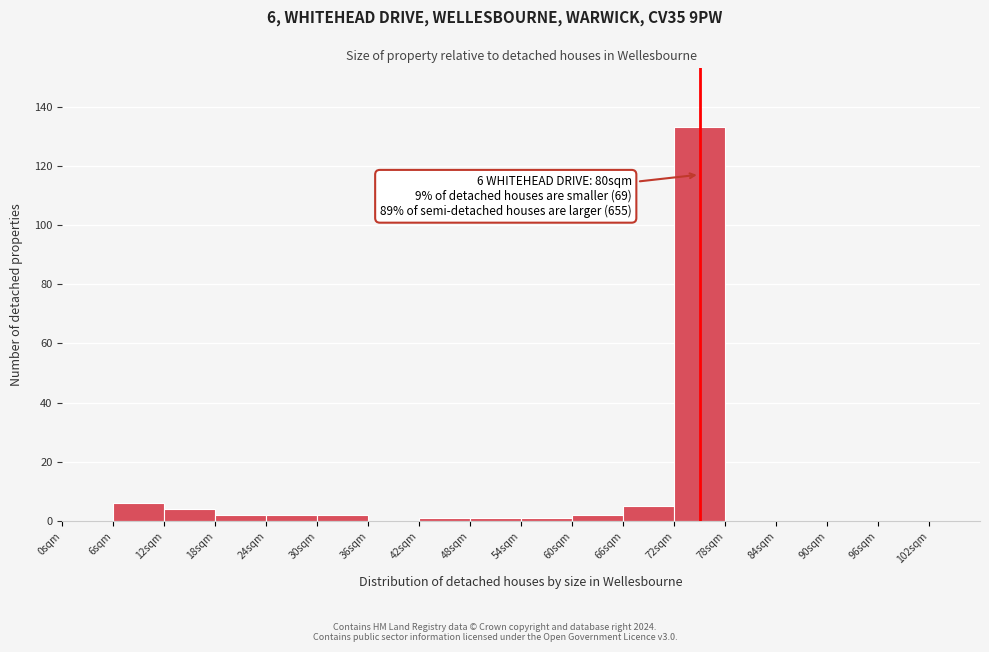

Over which range of the x-axis is the bar tallest?

72 to 78